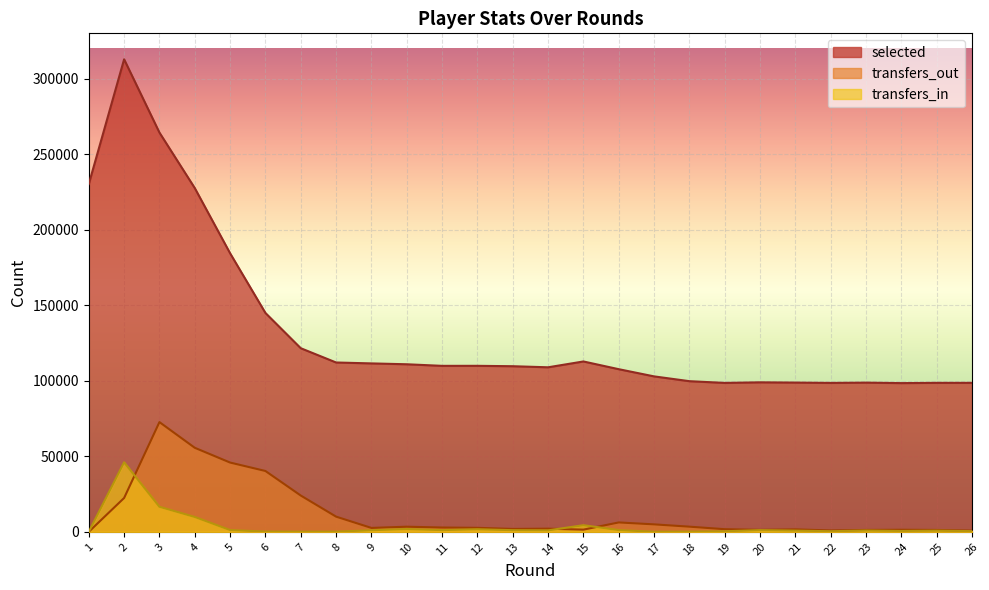

True or false: transfers_in has a value of 1720 at 9.

False